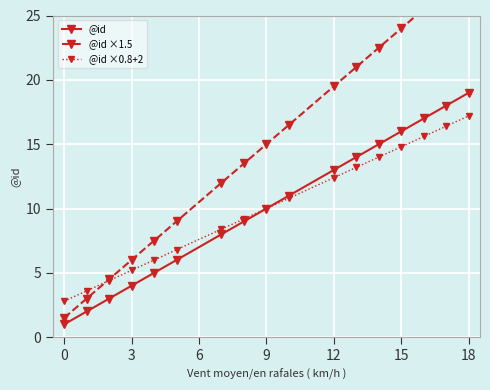

Which category has the highest value in the @id series?

18